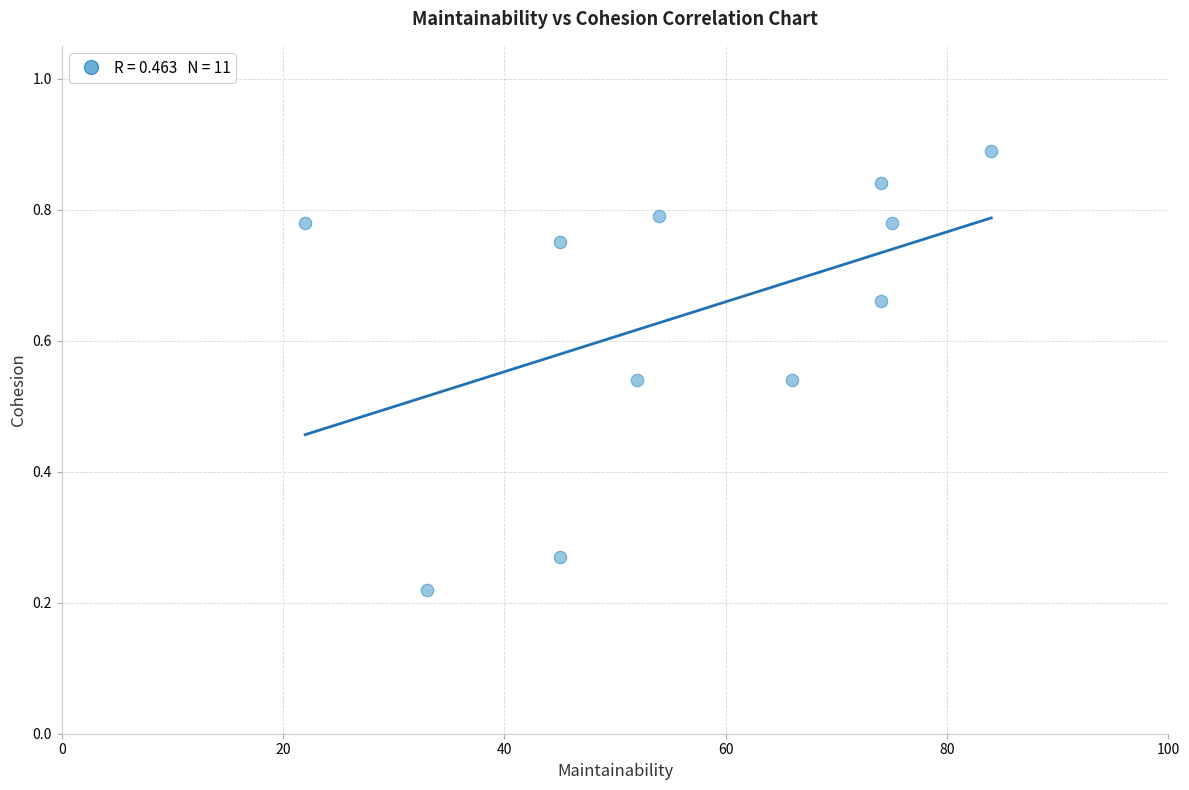

What is the average Y value?

0.6